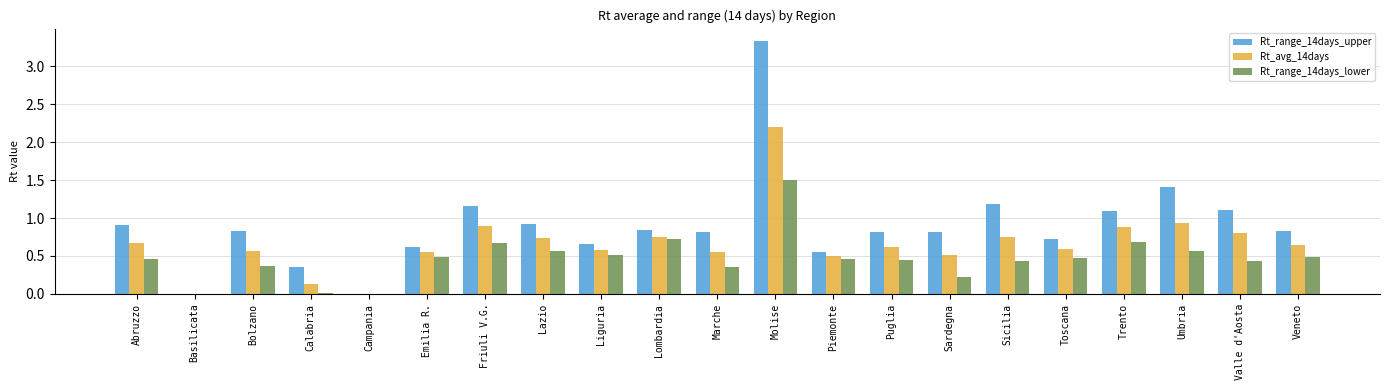

What is the total value across all series at Valle d'Aosta?

2.3